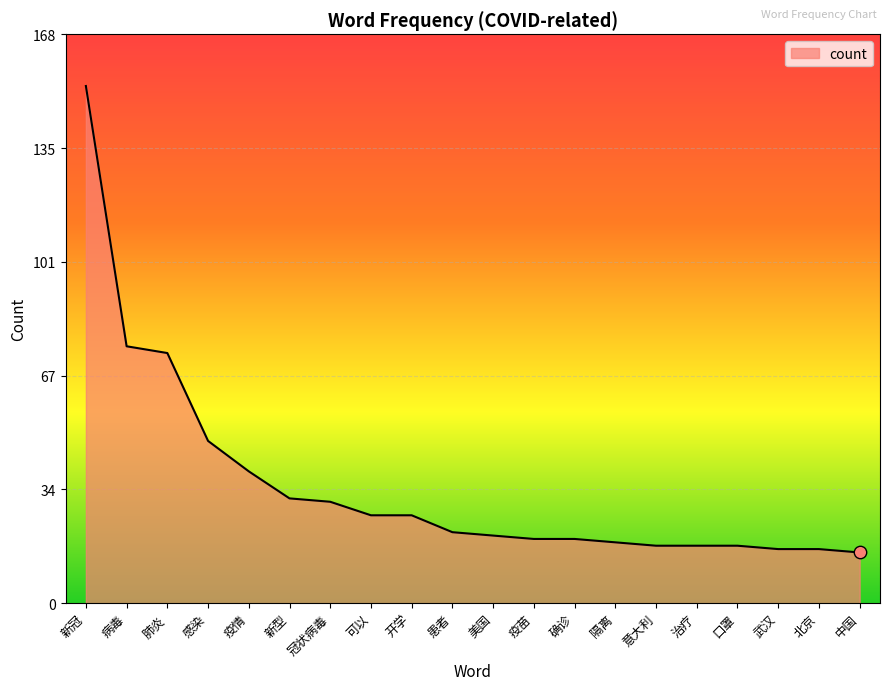

Which has a higher value, 口罩 or 病毒?

病毒